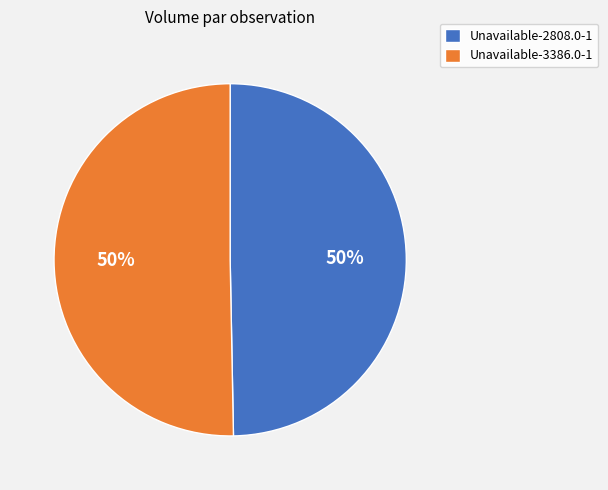

Is it true that Unavailable-3386.0-1 is 50% of the pie?

True